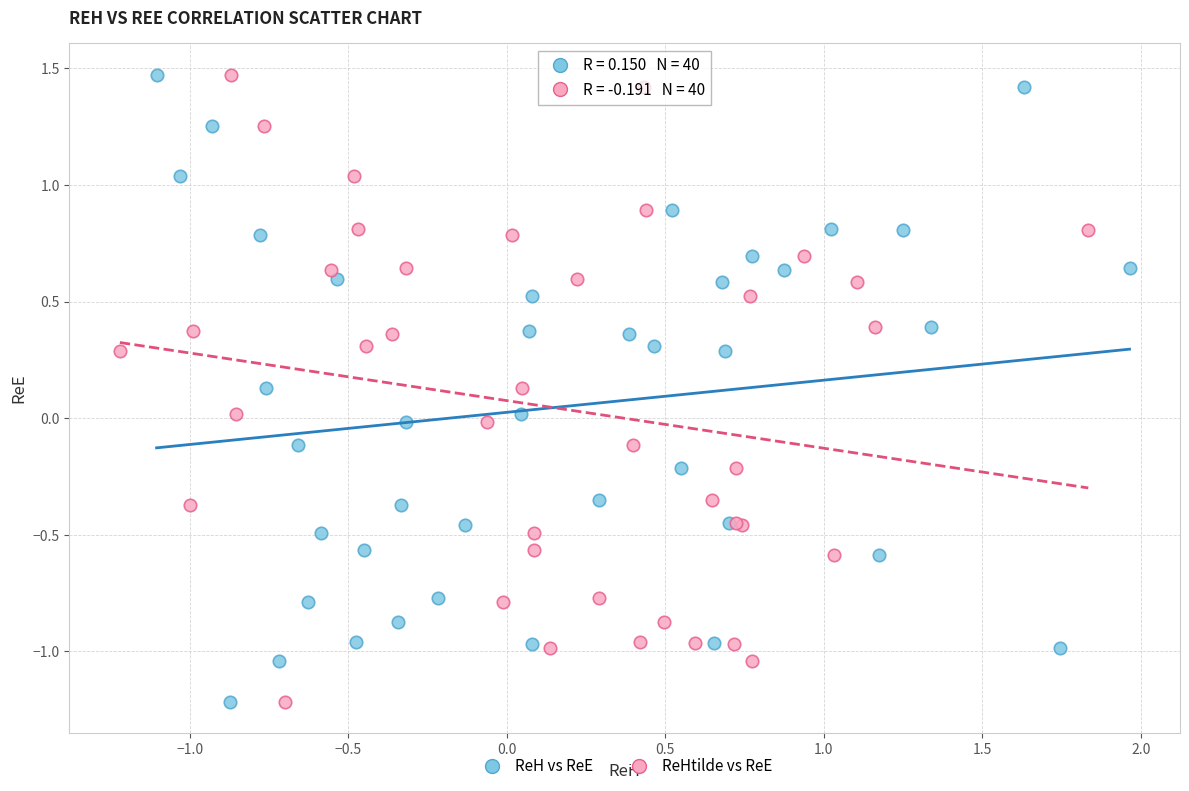

What are all the series names shown in the legend?

ReH vs ReE, ReHtilde vs ReE